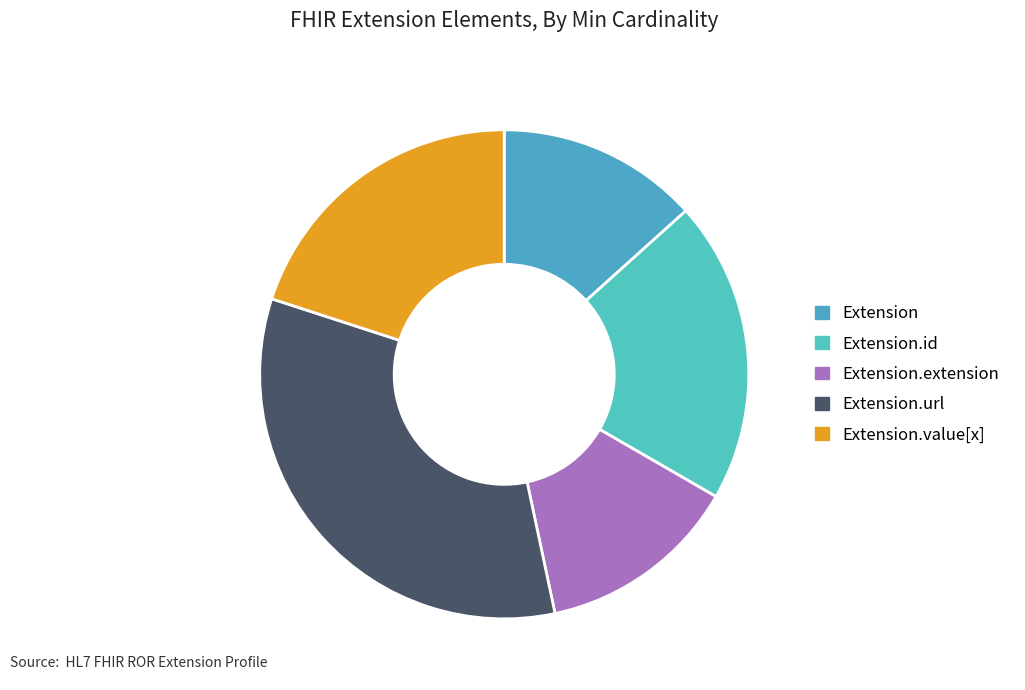

Count the number of slices in the pie.

5